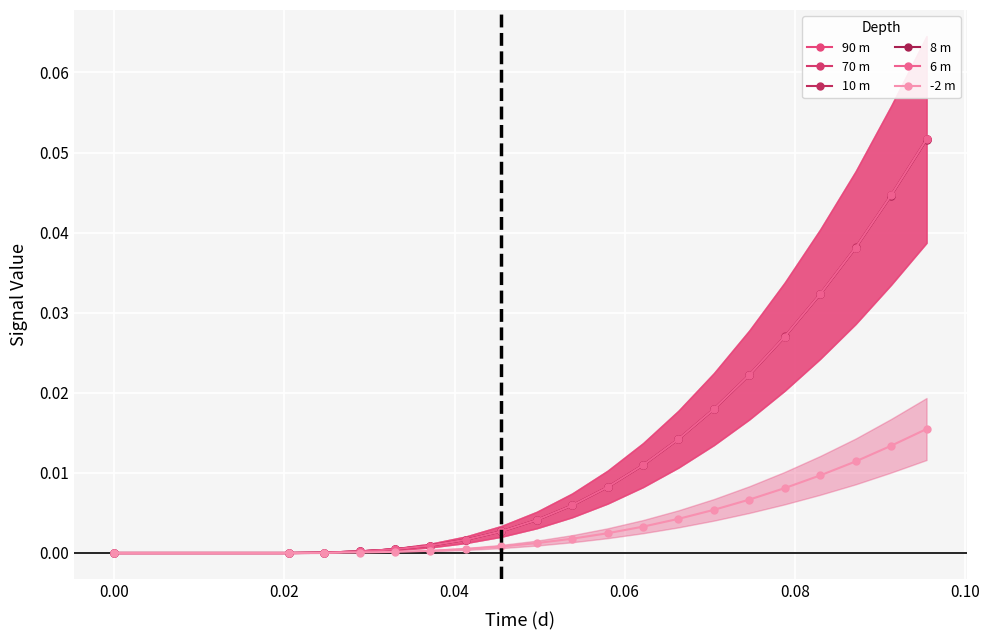

List the series in order of their peak value, highest first.

10 m, 90 m, 70 m, 6 m, 8 m, -2 m